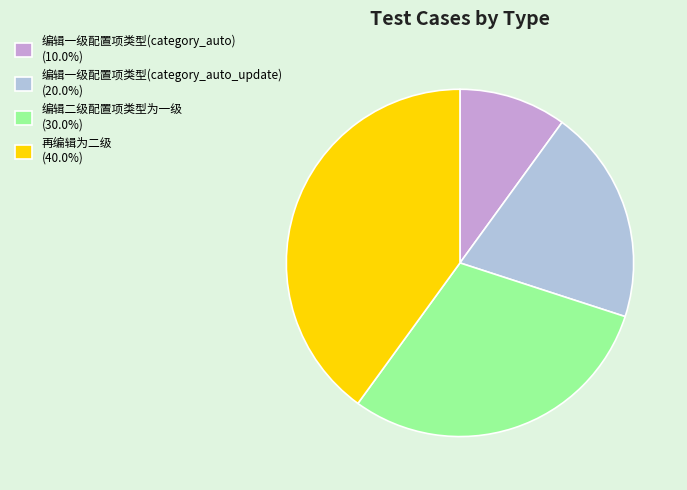

Does 编辑一级配置项类型(category_auto) represent more than half of the total?

No